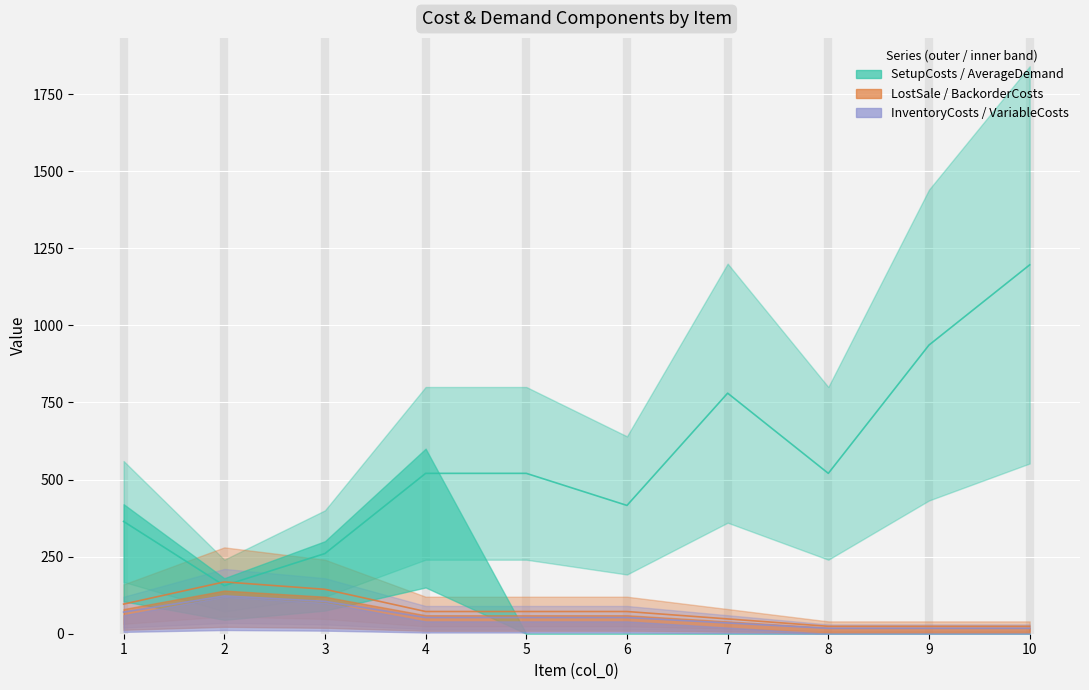

Is it true that SetupCosts equals 1410.7 at 9?

False